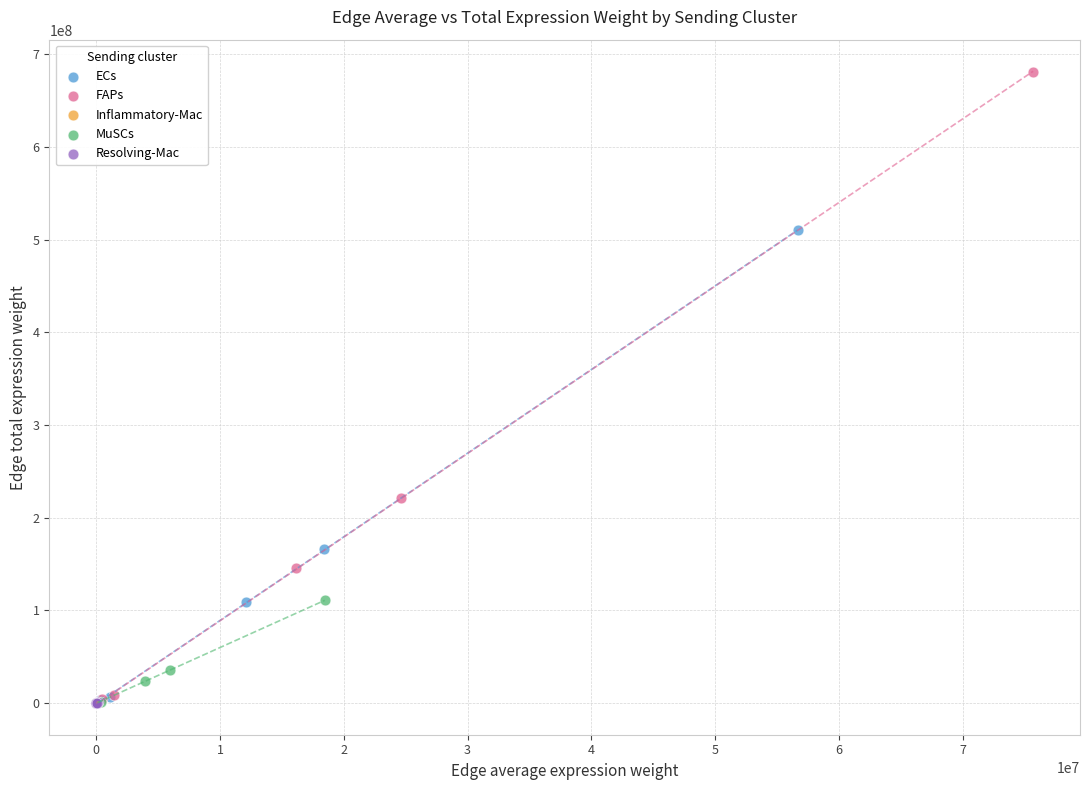

Which series has the largest Y range (max minus min)?

FAPs